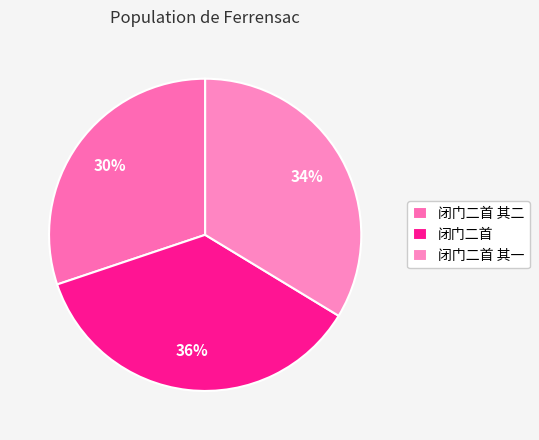

To the nearest percent, what is the combined percentage of 闭门二首 and 闭门二首 其二?

66%